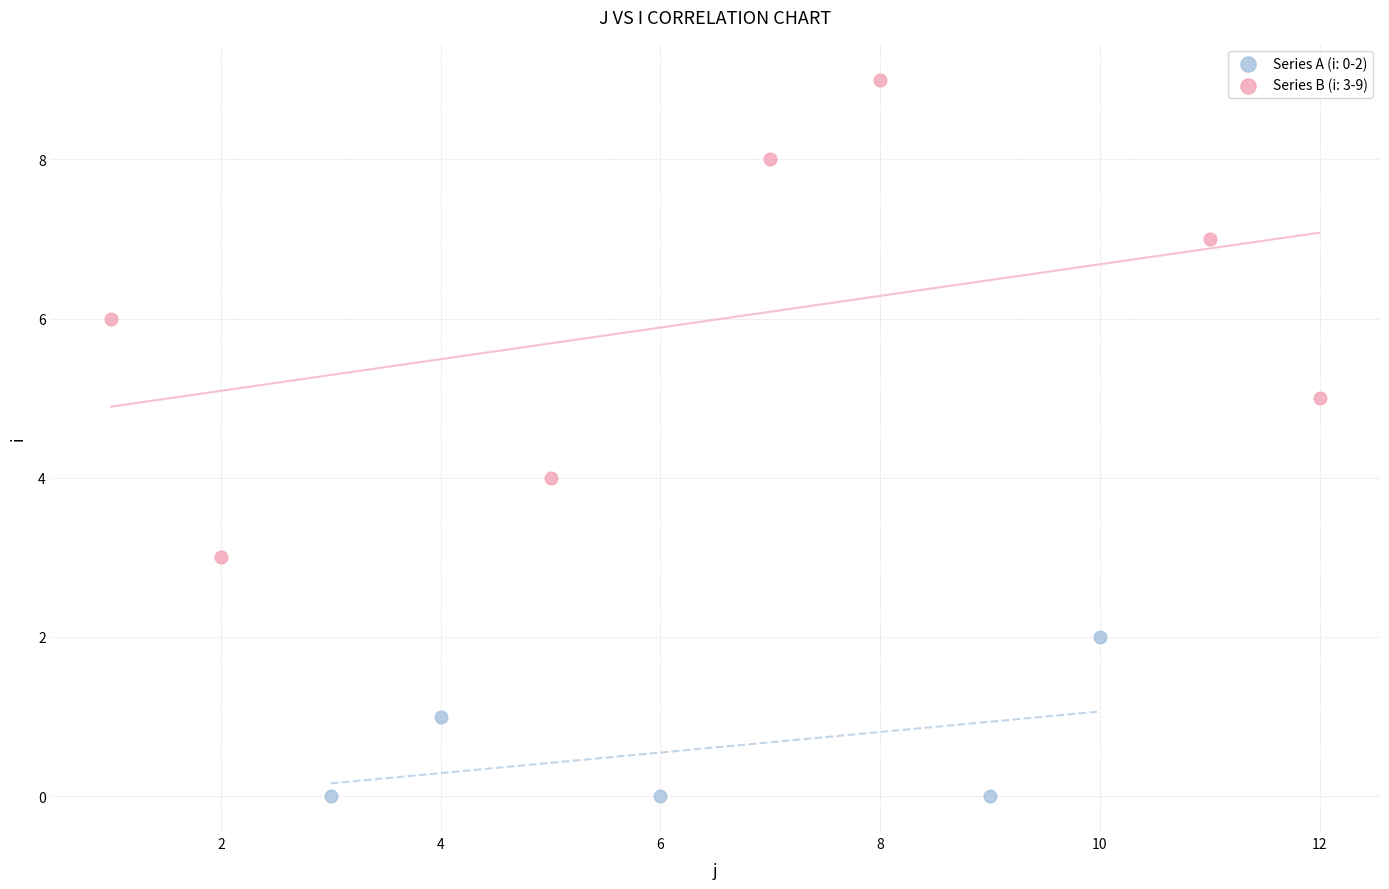

Which series contains the lowest Y value?

Series A (i: 0-2)